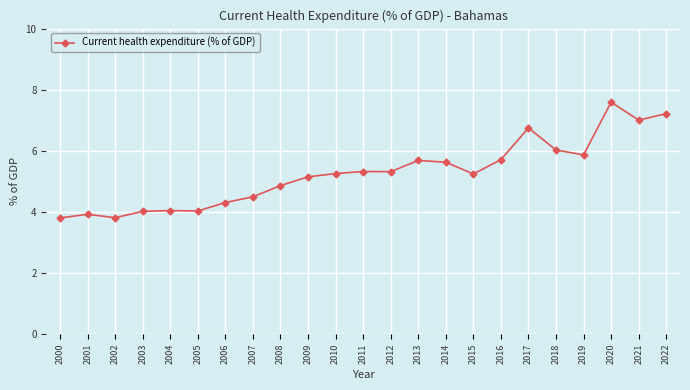

What is the approximate value at 2011?

5.3